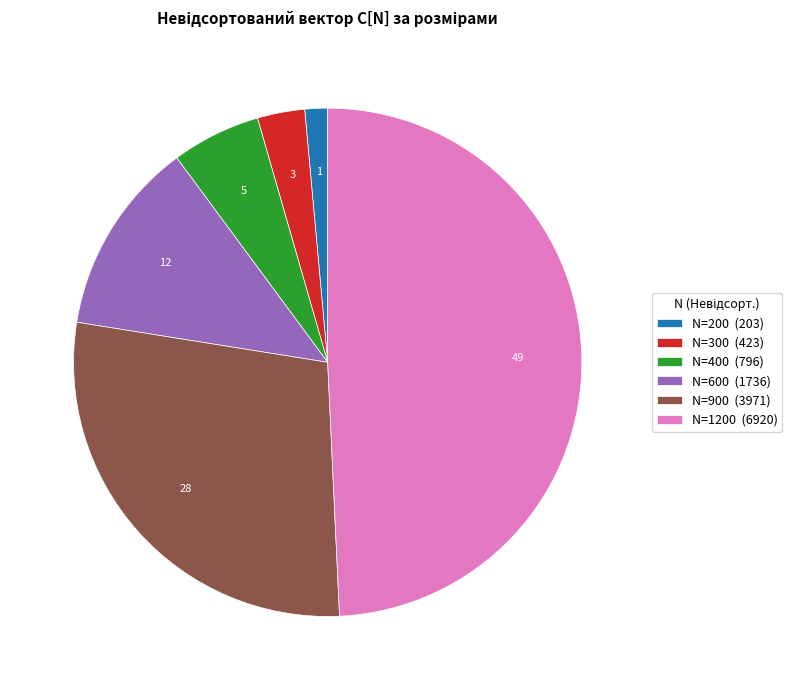

True or false: N=600 (1736) accounts for 3% of the total.

False